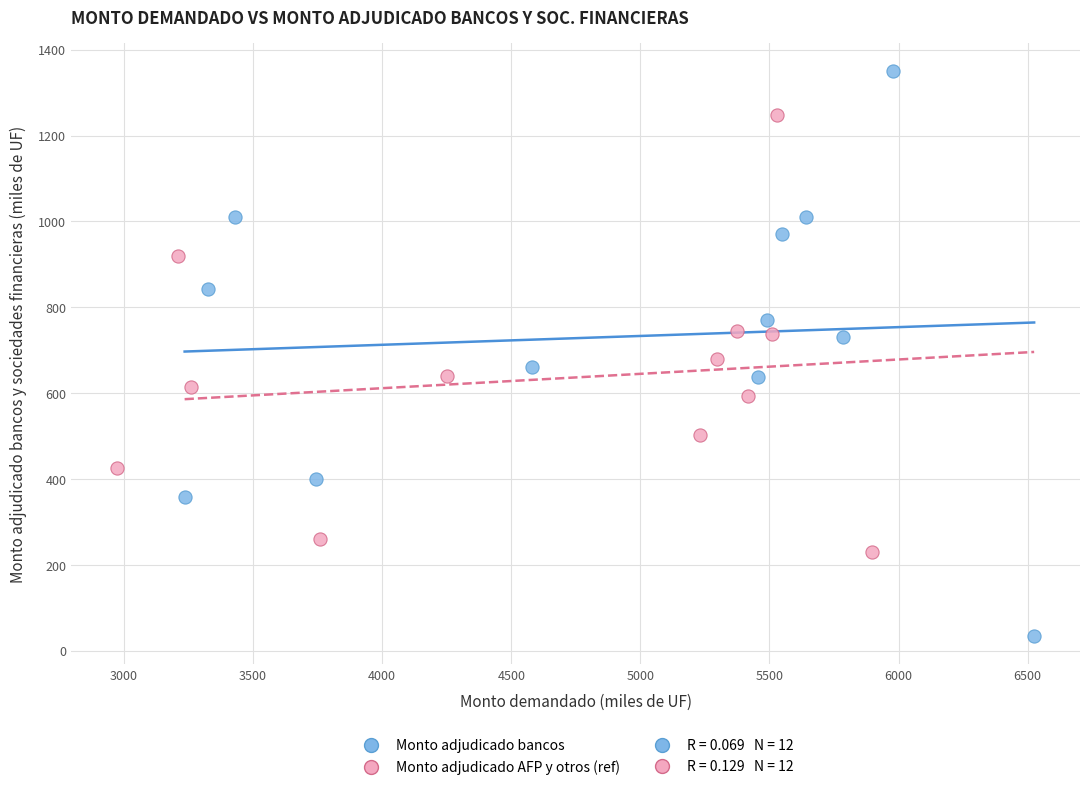

Which series has the widest spread of Y values?

Monto adjudicado bancos